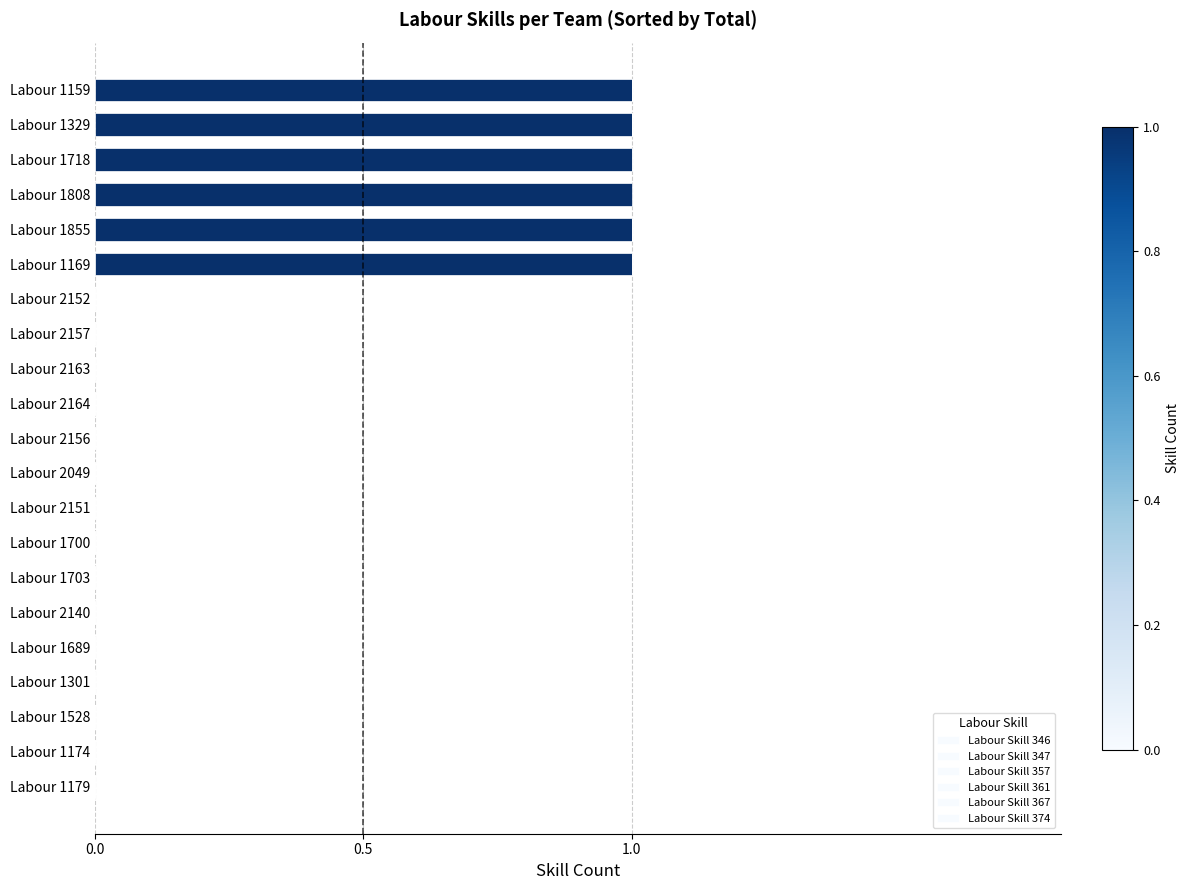

Which series has the widest spread of values?

Labour Skill 346